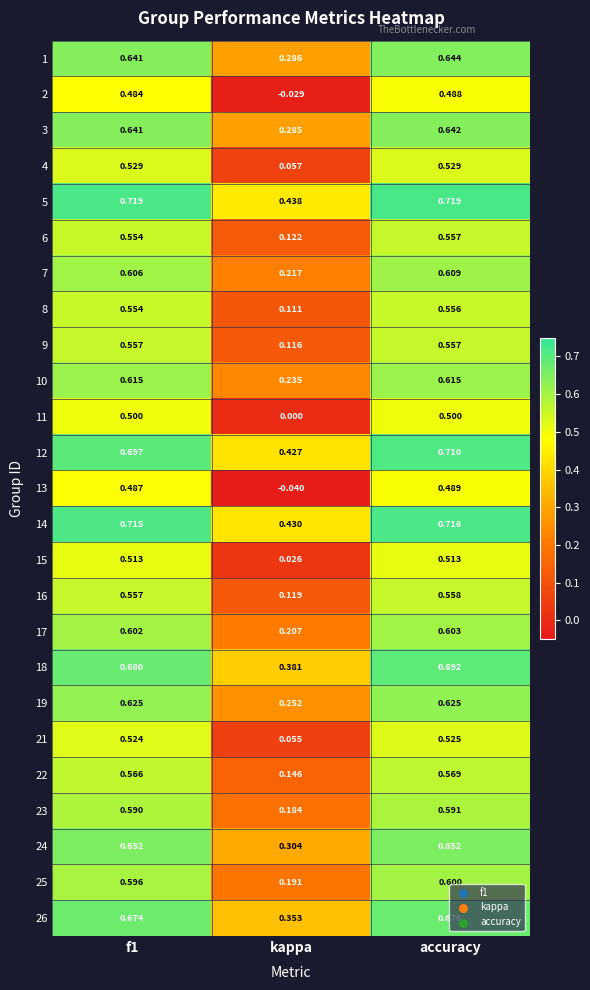

At which category is the sum across all series the highest?

accuracy